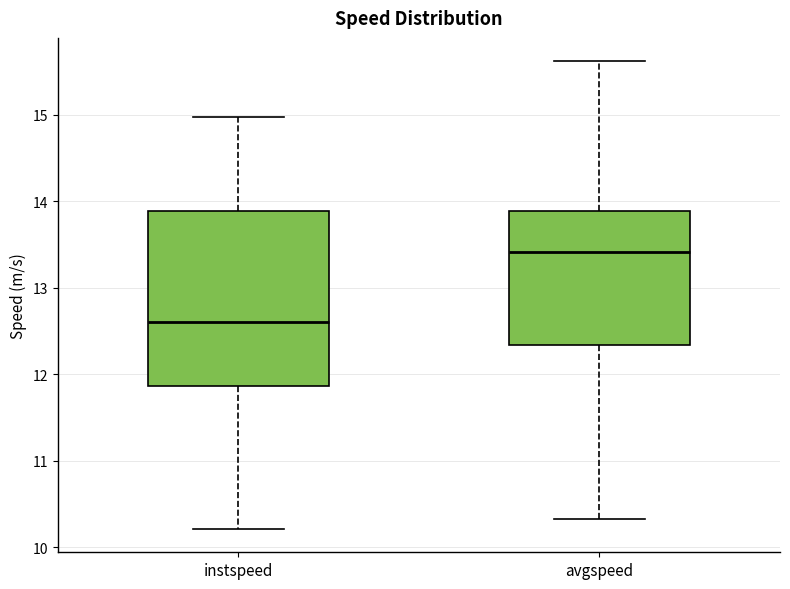

Comparing the boxes themselves (not the whiskers), which one is the tallest?

instspeed